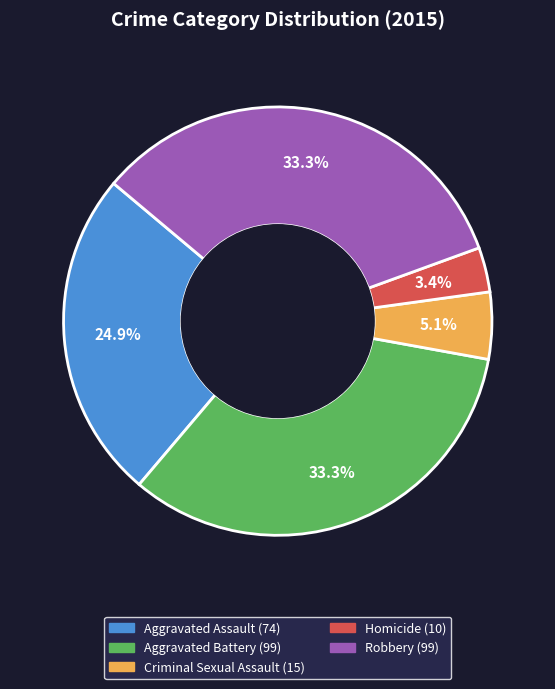

Does any single category account for the majority?

No